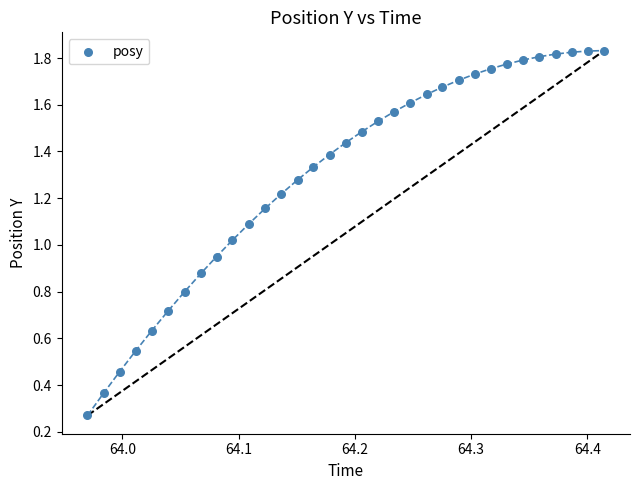

Count the number of points in this scatter plot.

33